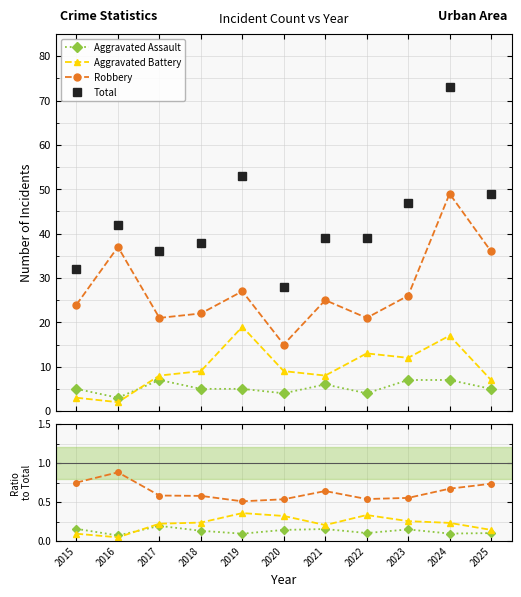

Rank the categories by Total value from lowest to highest.

2020, 2015, 2017, 2018, 2021, 2022, 2016, 2023, 2025, 2019, 2024